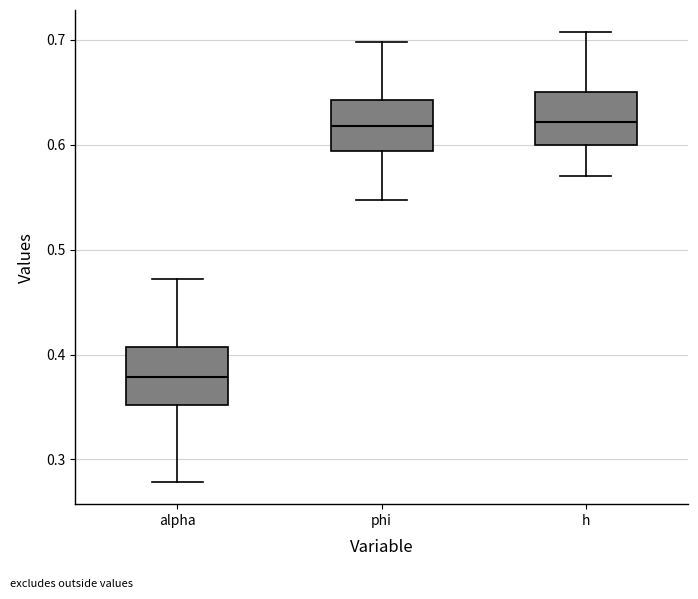

Reading left to right, transcribe this box plot: for each box, give where its median line is, the range the box spans, and where its two whiskers end, as read against the y-axis. The values are not printed on the chart, so give them approximately, as read against the axis.

alpha: median 0.38, box 0.35 to 0.41, whiskers 0.28 to 0.47
phi: median 0.62, box 0.59 to 0.64, whiskers 0.55 to 0.70
h: median 0.62, box 0.60 to 0.65, whiskers 0.57 to 0.71